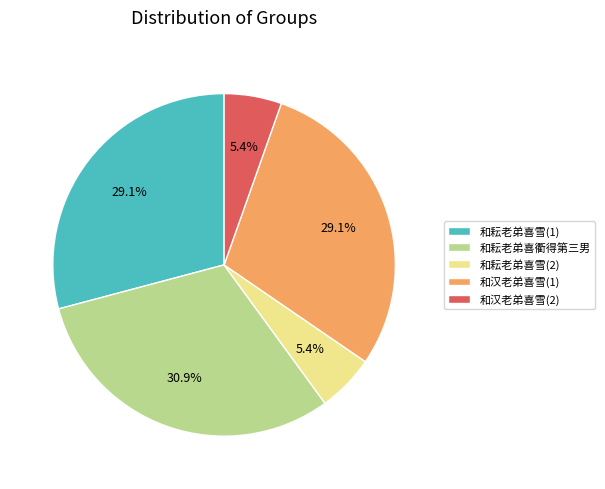

Is 和耘老弟喜雪(1) the majority of the pie?

No